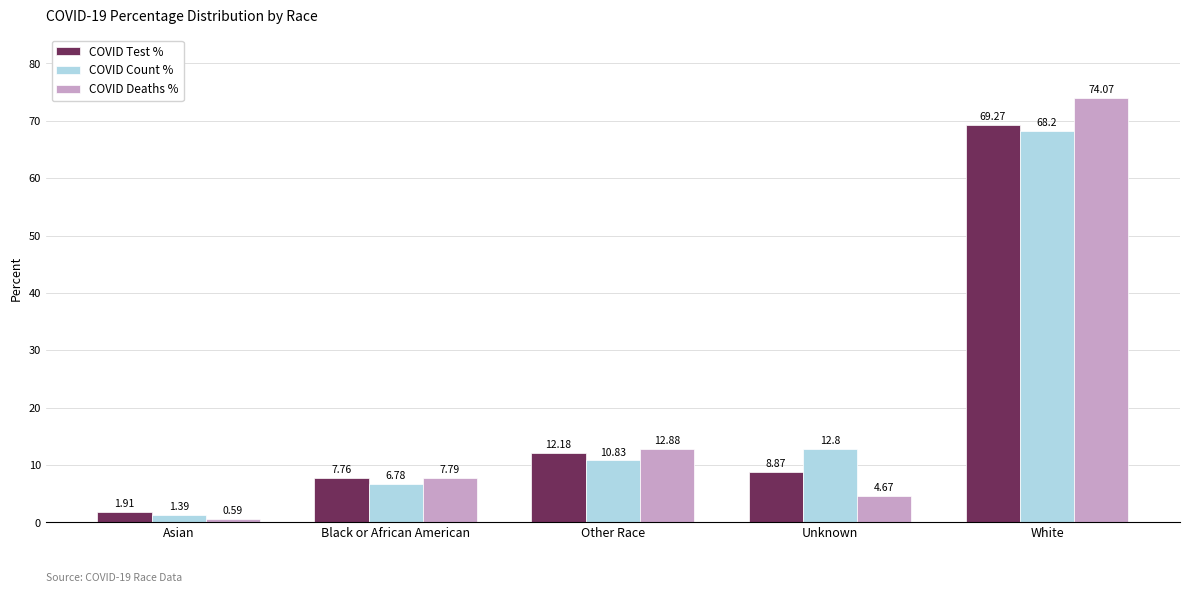

Which category has the highest value across all series?

White